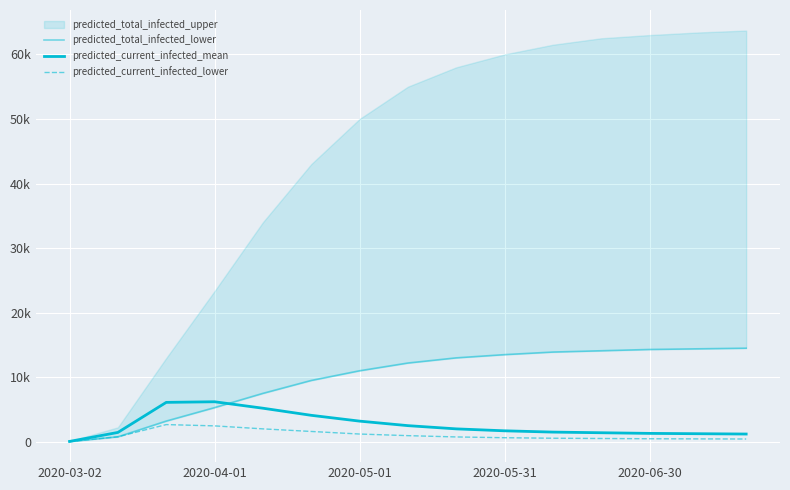

What position from the left is 11?

12